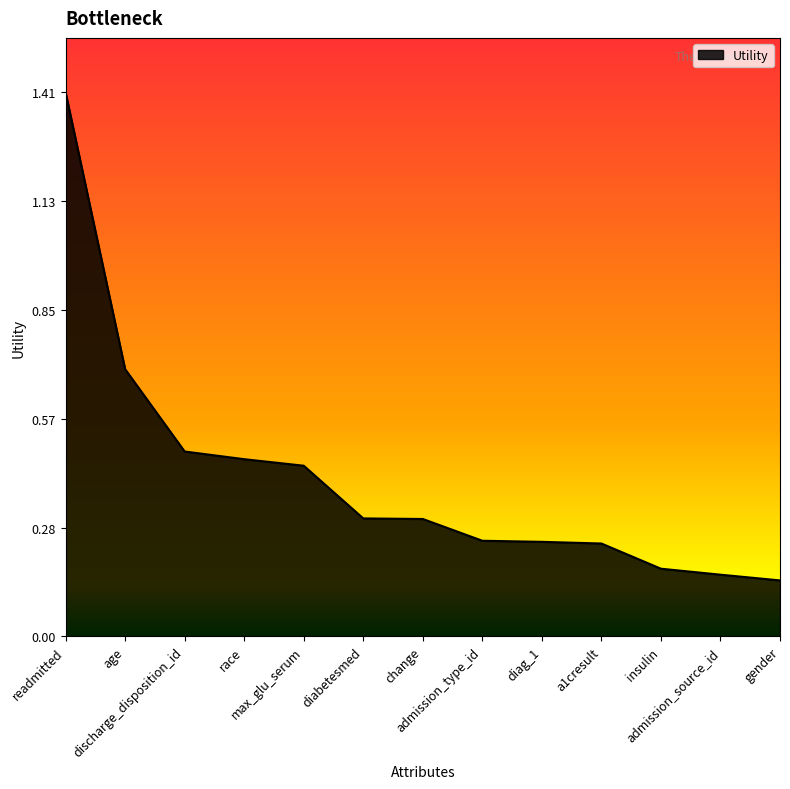

What is the maximum value shown in the chart?

1.4